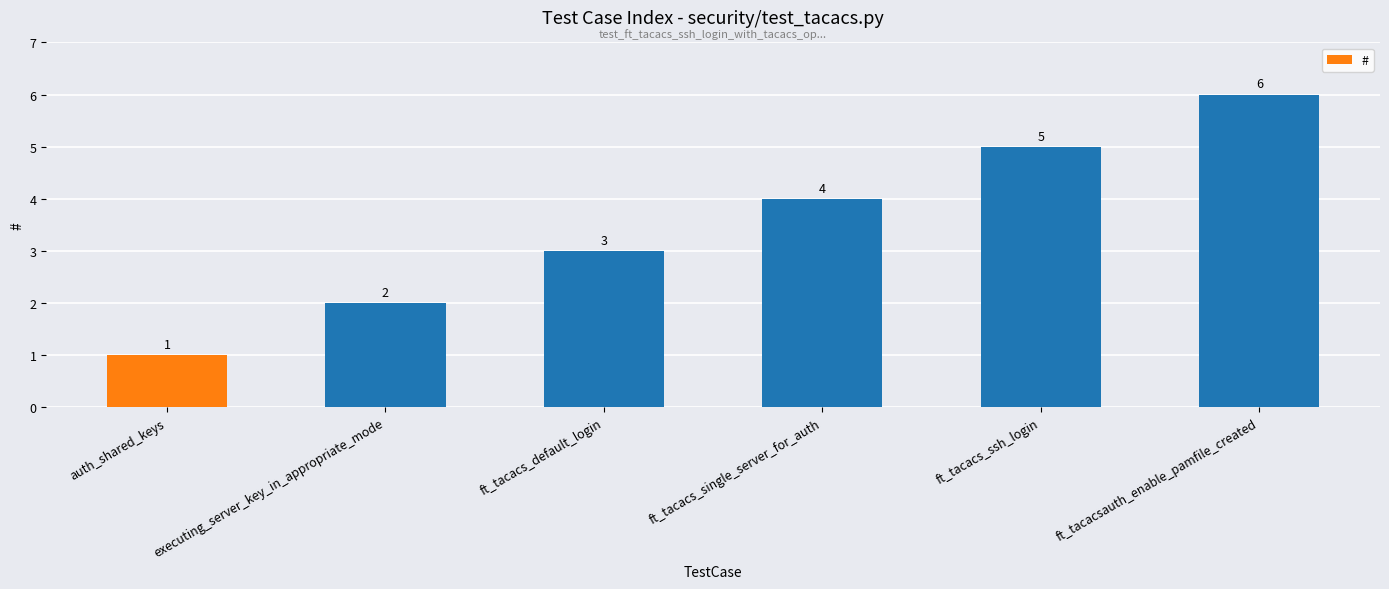

Reading left to right, what are all the values shown in this chart?

auth_shared_keys=1	executing_server_key_in_appropriate_mode=2	ft_tacacs_default_login=3	ft_tacacs_single_server_for_auth=4	ft_tacacs_ssh_login=5	ft_tacacsauth_enable_pamfile_created=6